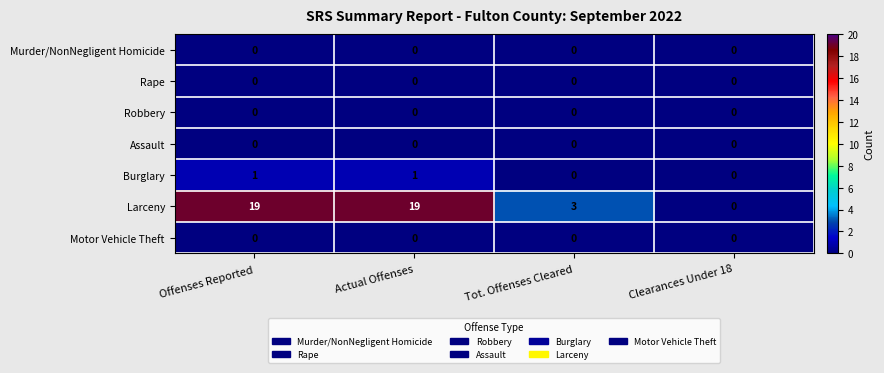

True or false: Motor Vehicle Theft has a value of 0 at Actual Offenses.

True